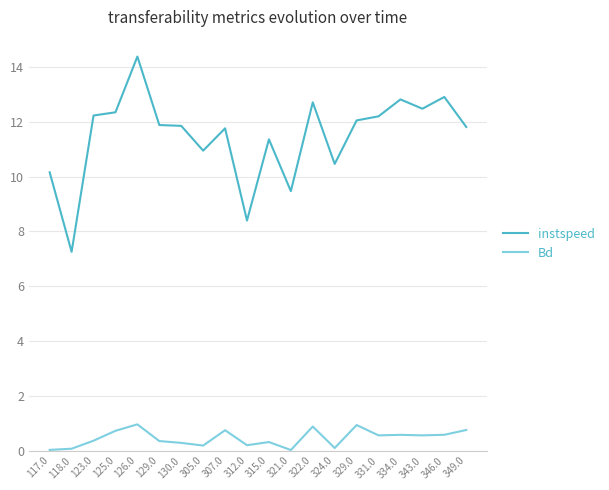

Is the value of instspeed at 322.0 greater than the value of Bd at 117.0?

Yes